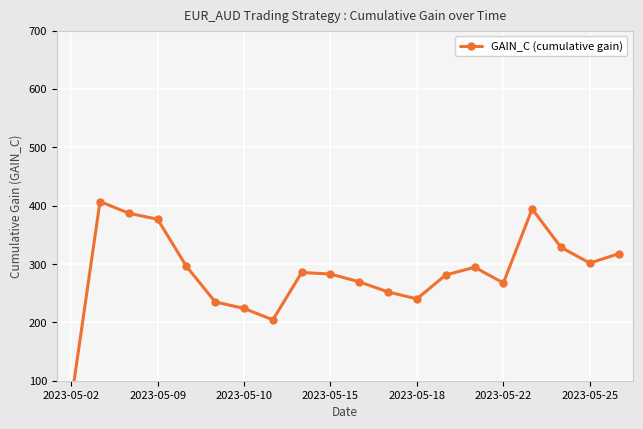

Count the number of categories in the chart.

20